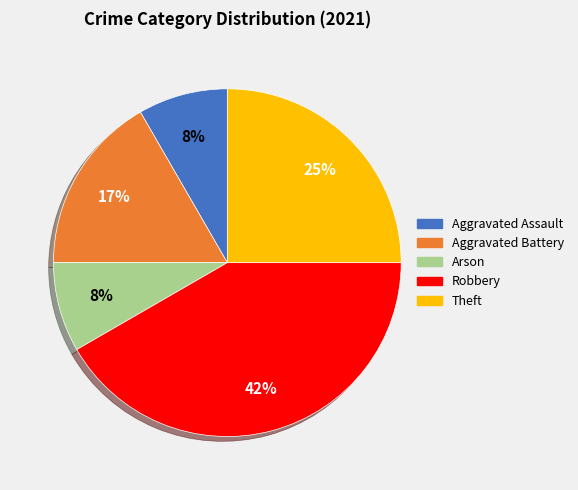

Between Aggravated Battery and Aggravated Assault, which is larger?

Aggravated Battery